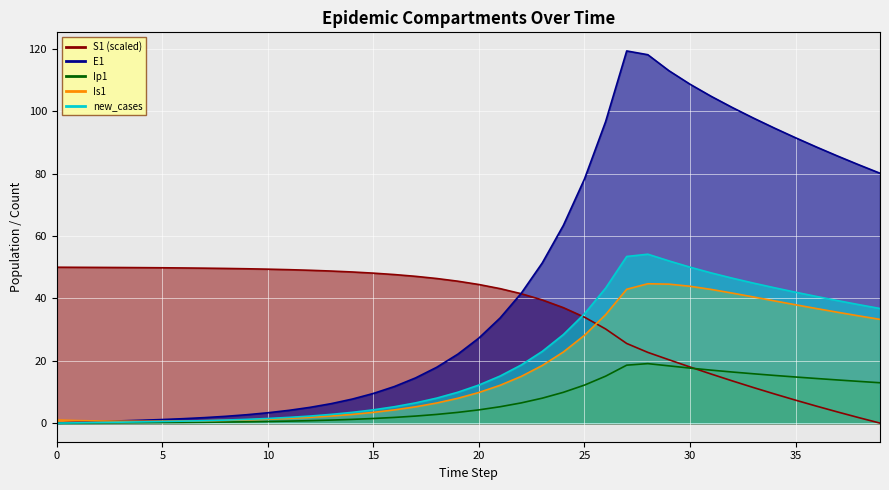

True or false: Ip1 and E1 cross at least once.

False